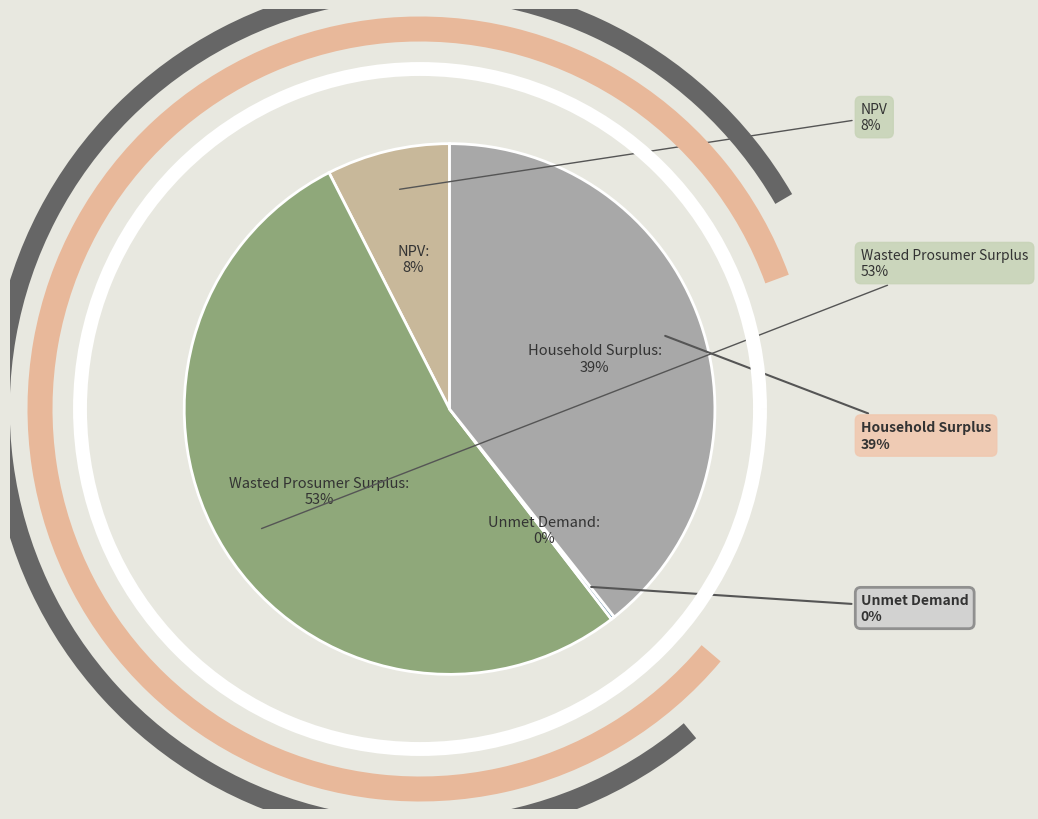

Combined, do NPV and Wasted Prosumer Surplus account for over 50%?

Yes